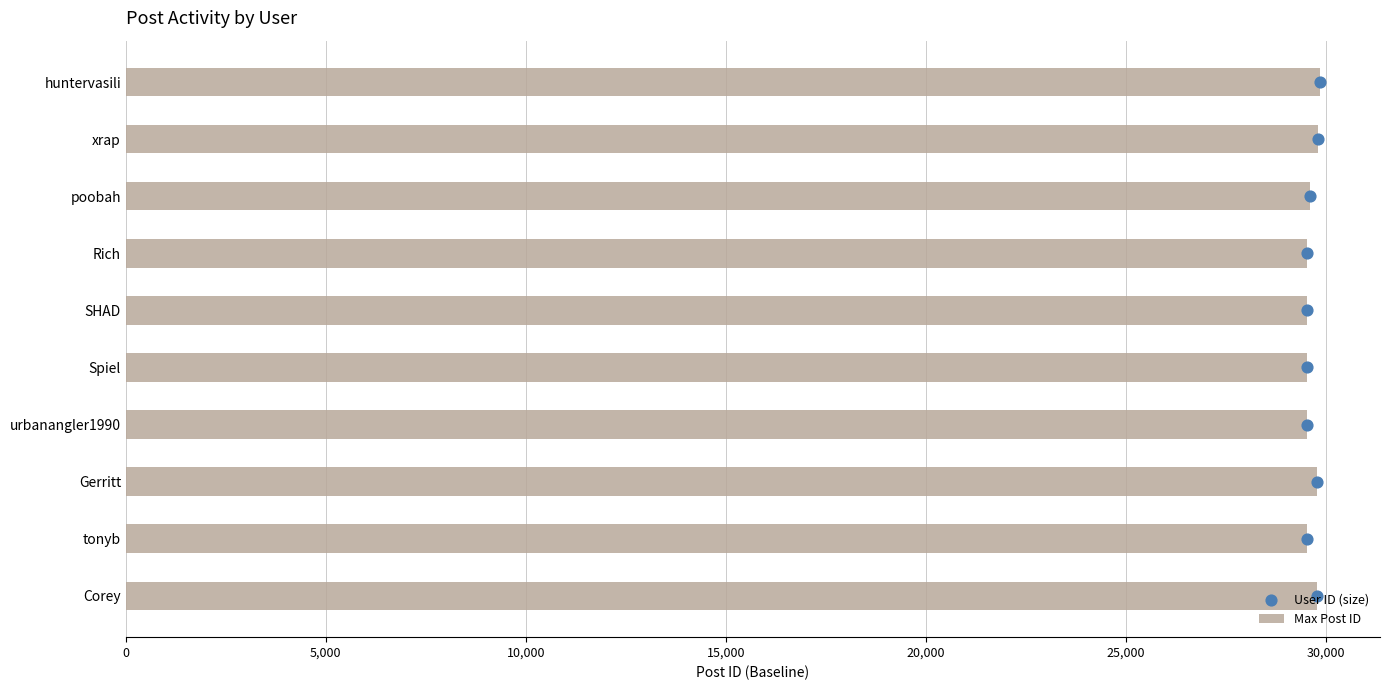

Which series reaches the minimum Y coordinate?

User ID (size)